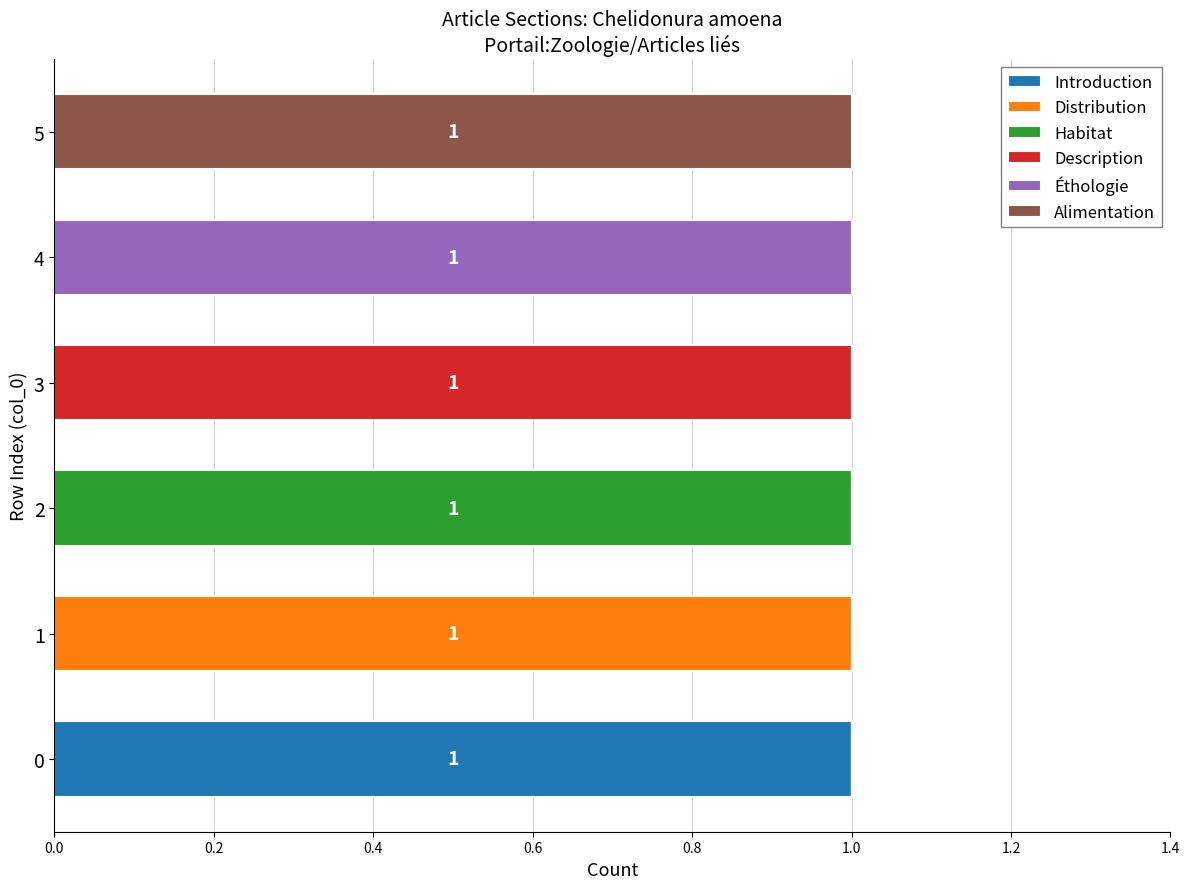

True or false: Introduction has a value of 0 at 1.

True